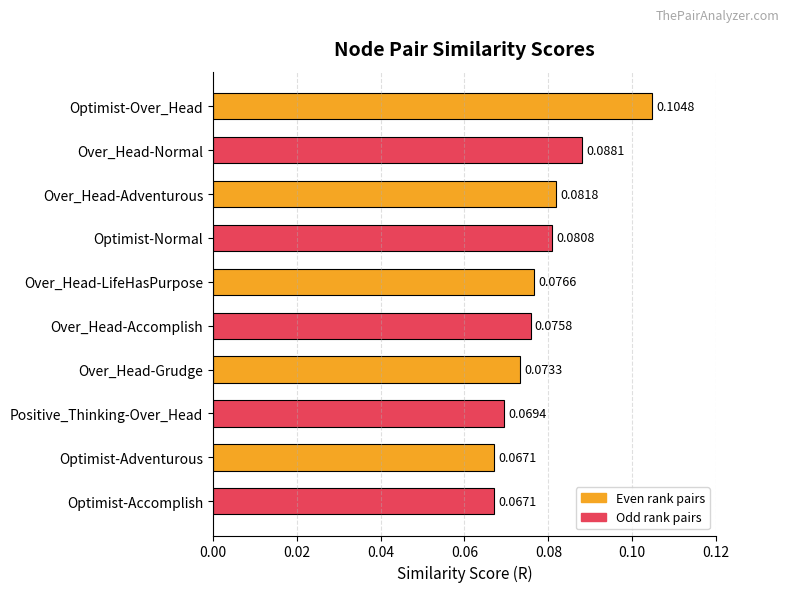

What is the label of the 4th bar from the bottom?

Over_Head-Grudge